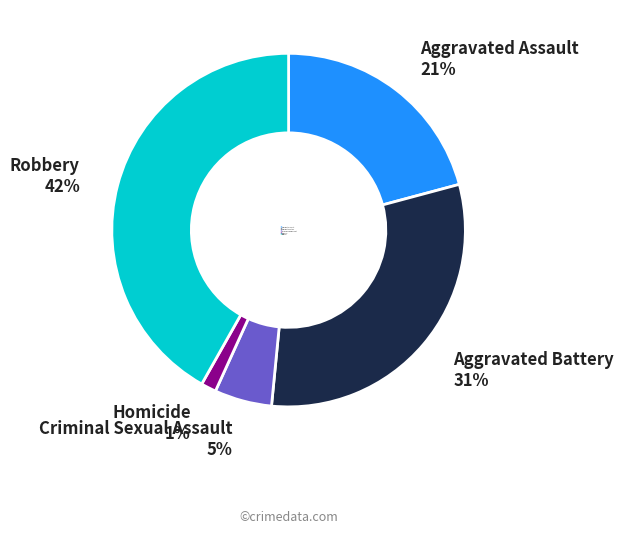

Which category has the biggest portion of the pie?

Robbery